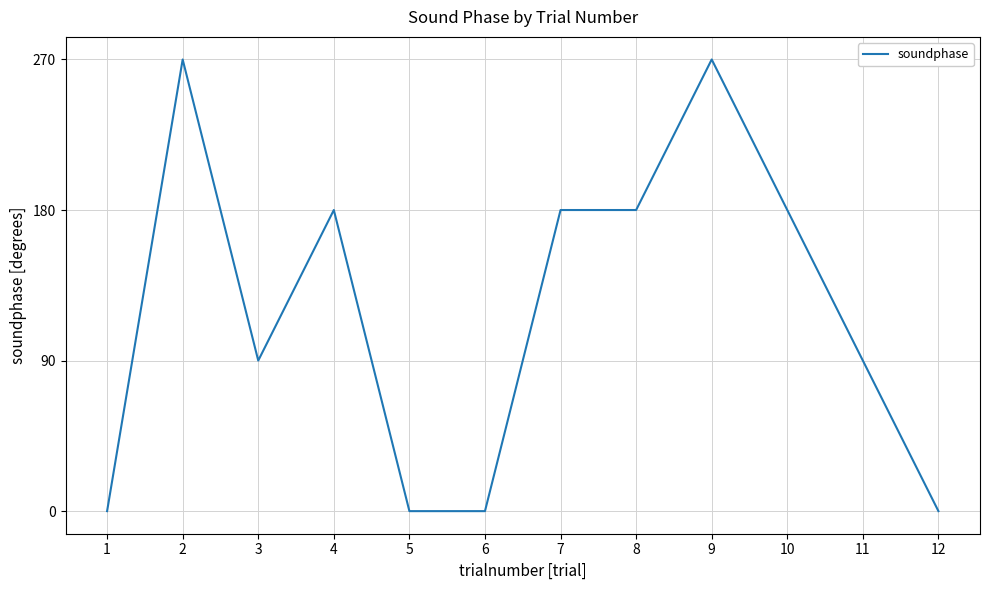

The value at 6 is 96. True or false?

False